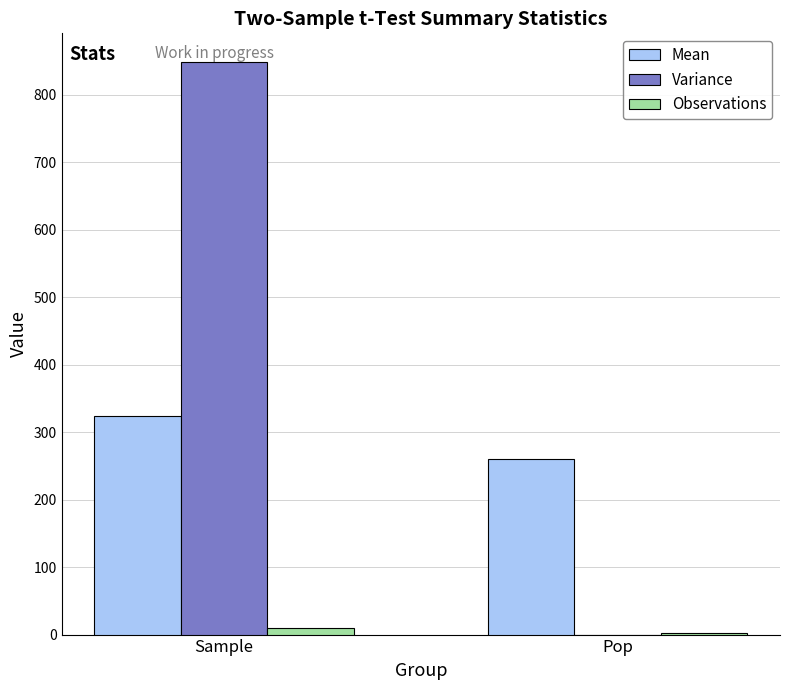

What are all the series names shown in the legend?

Mean, Variance, Observations